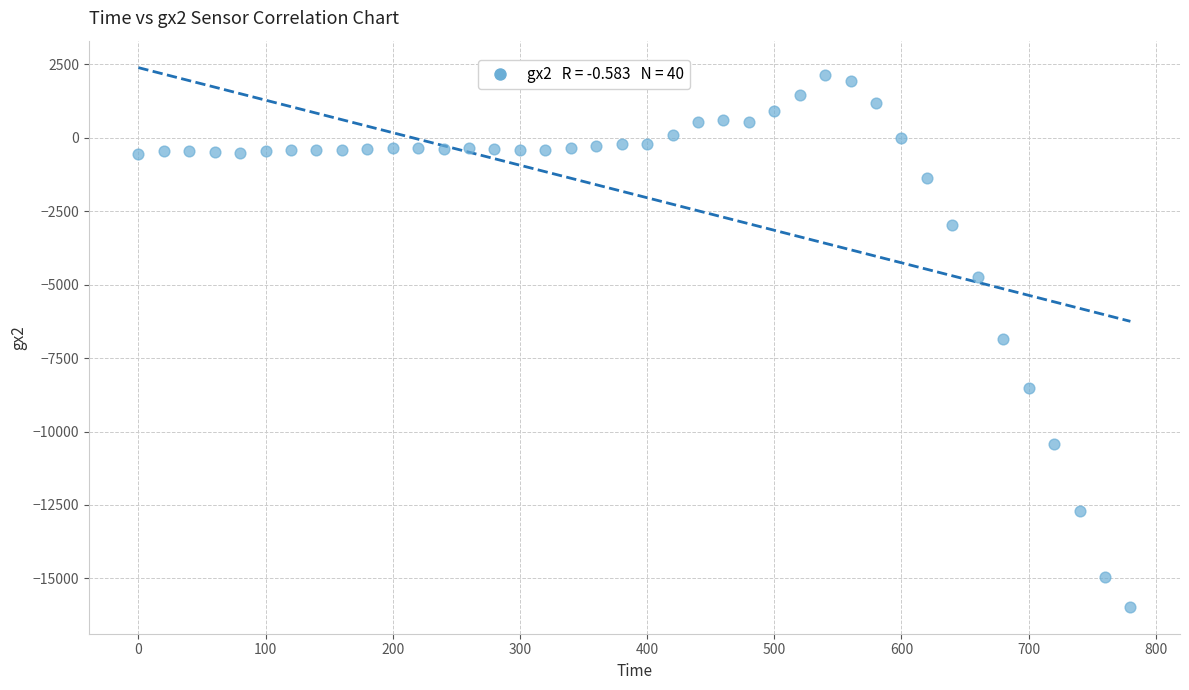

What is the range of Y values (max minus min)?

18088